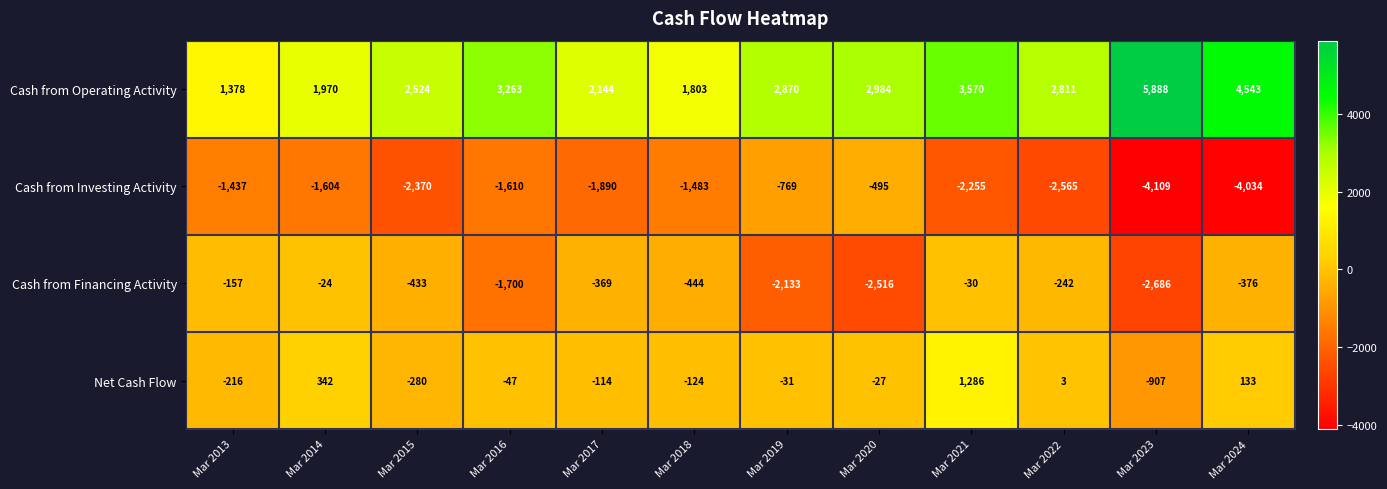

What is the difference between the highest and lowest values at Mar 2017?

4034